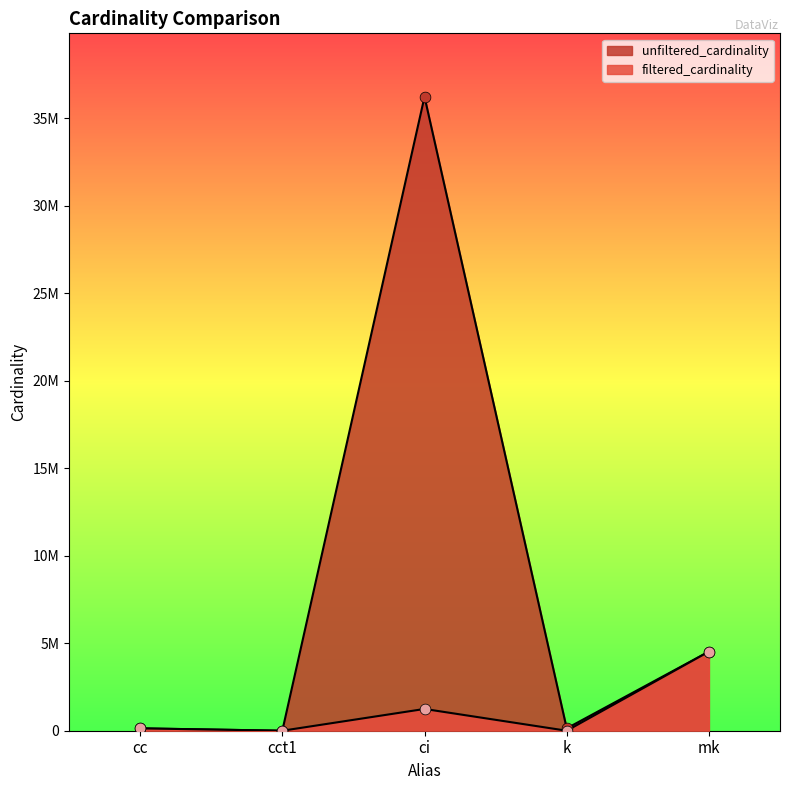

Which series has the largest Y range (max minus min)?

unfiltered_cardinality